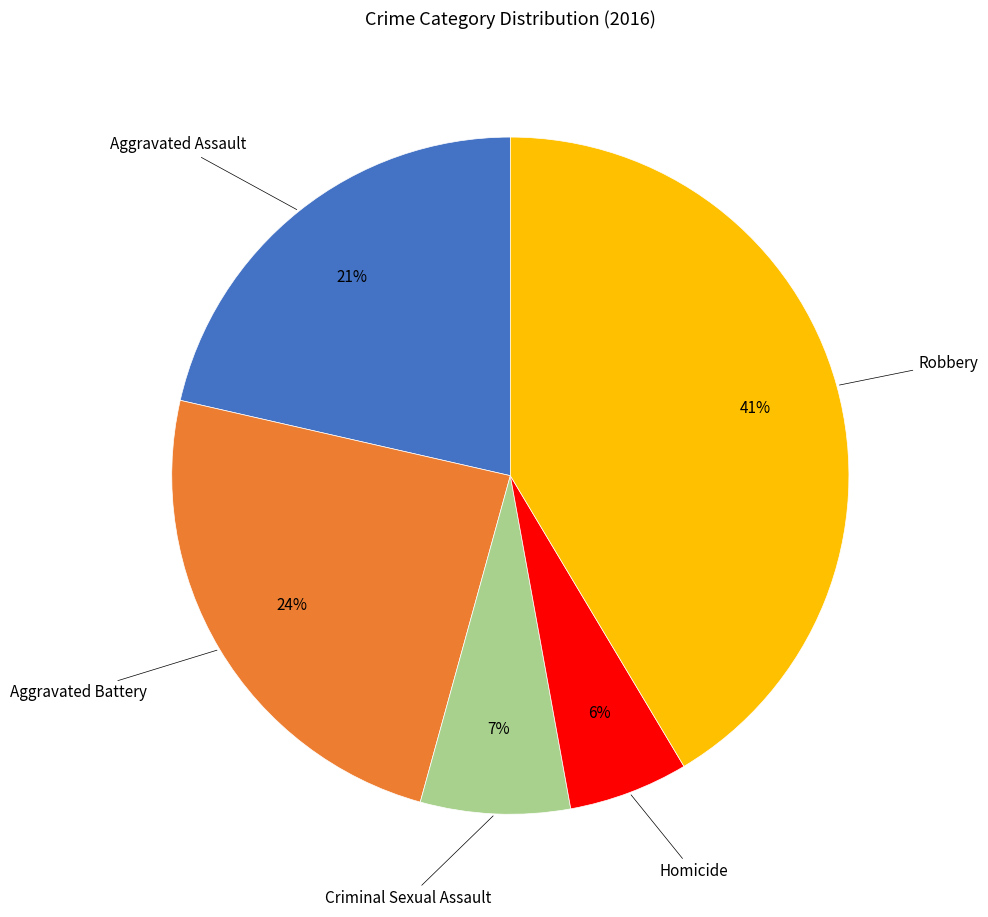

Between Homicide and Robbery, which is larger?

Robbery